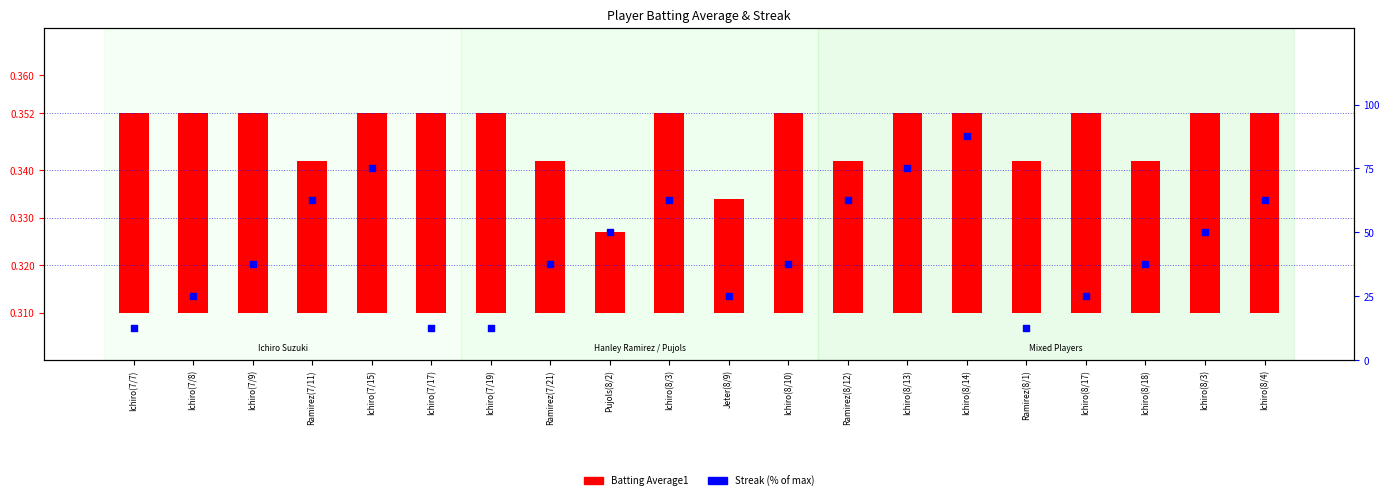

Is the value of Batting Average1 at Ichiro(8/13) greater than the value of Streak at Ramirez(7/21)?

No